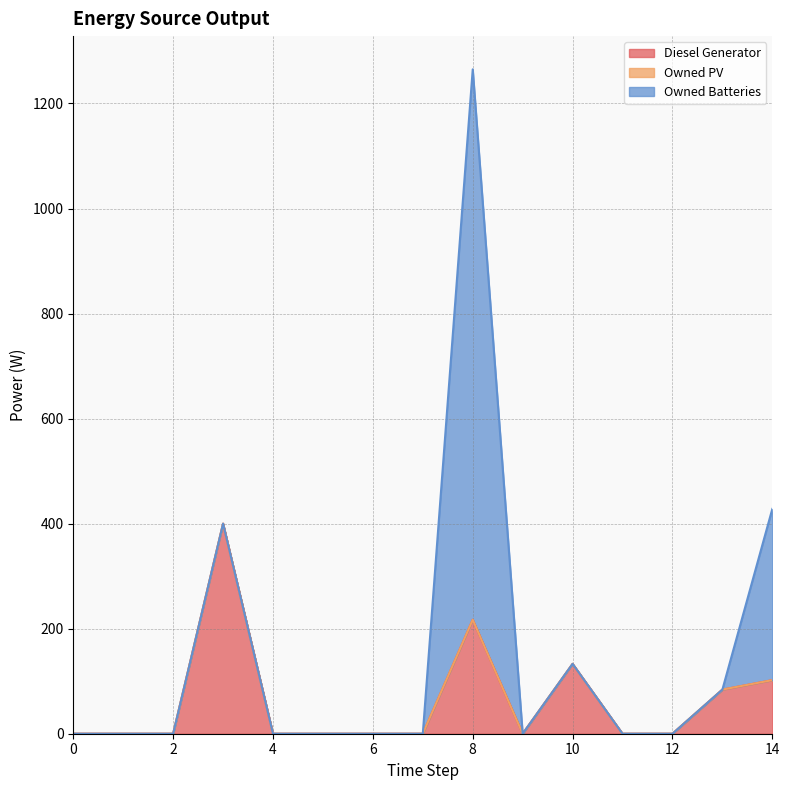

Which series changed the most between 1 and 10?

Diesel Generator